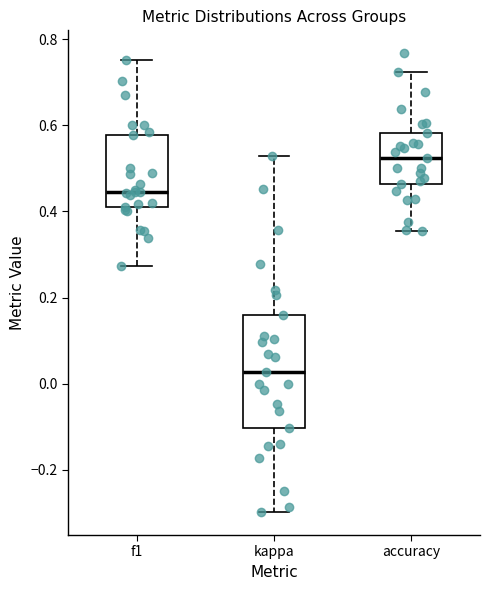

Comparing the boxes themselves (not the whiskers), which one is the tallest?

kappa